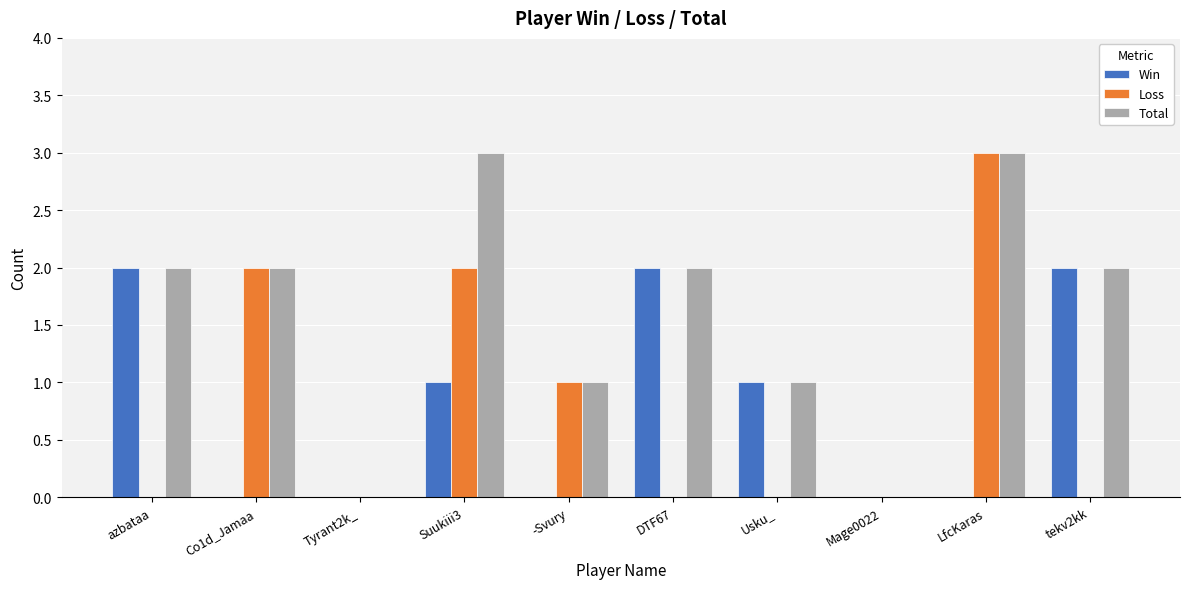

Is it true that Total equals 2 at DTF67?

True